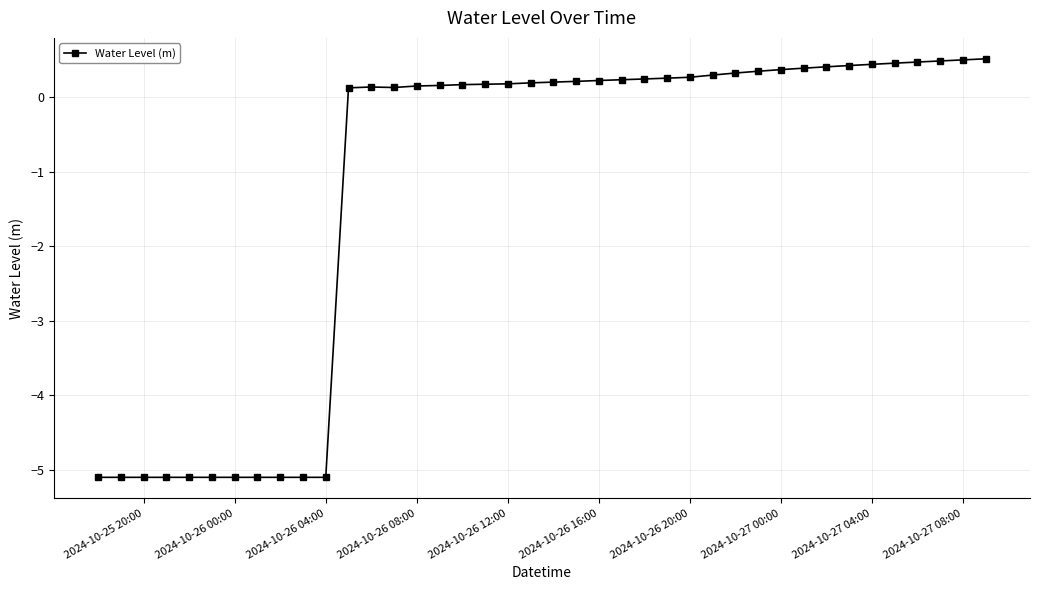

How many categories are shown in the chart?

40